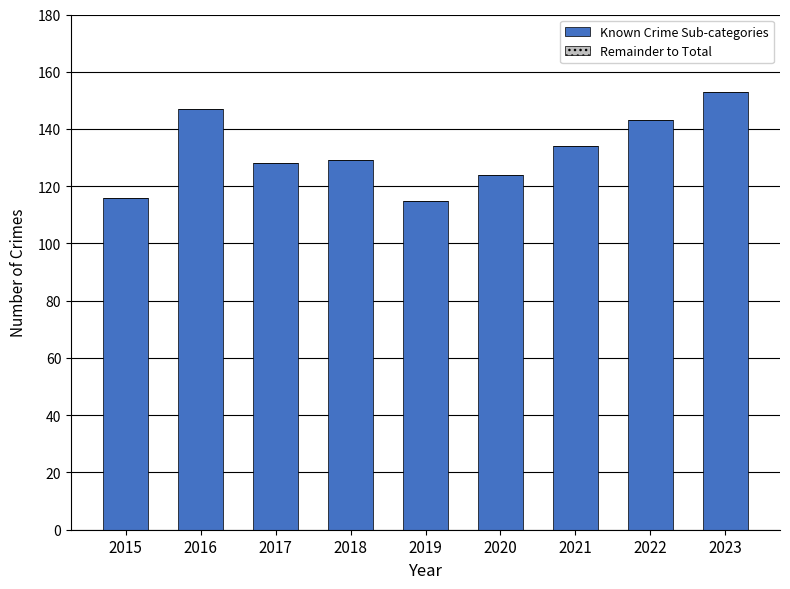

What is the change in value from 2020 to 2021?

+10